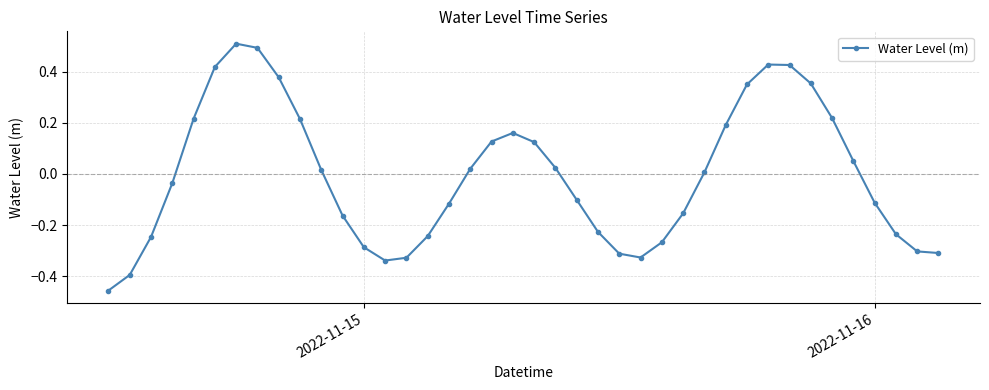

Is this an area chart (filled region under the line)?

No